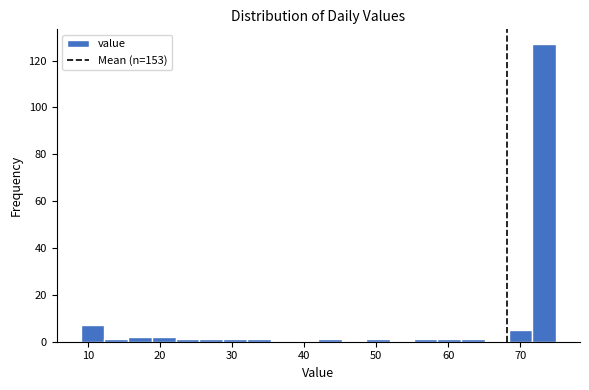

Read against the x-axis, roughly where is the centre of the tallest bar?

73